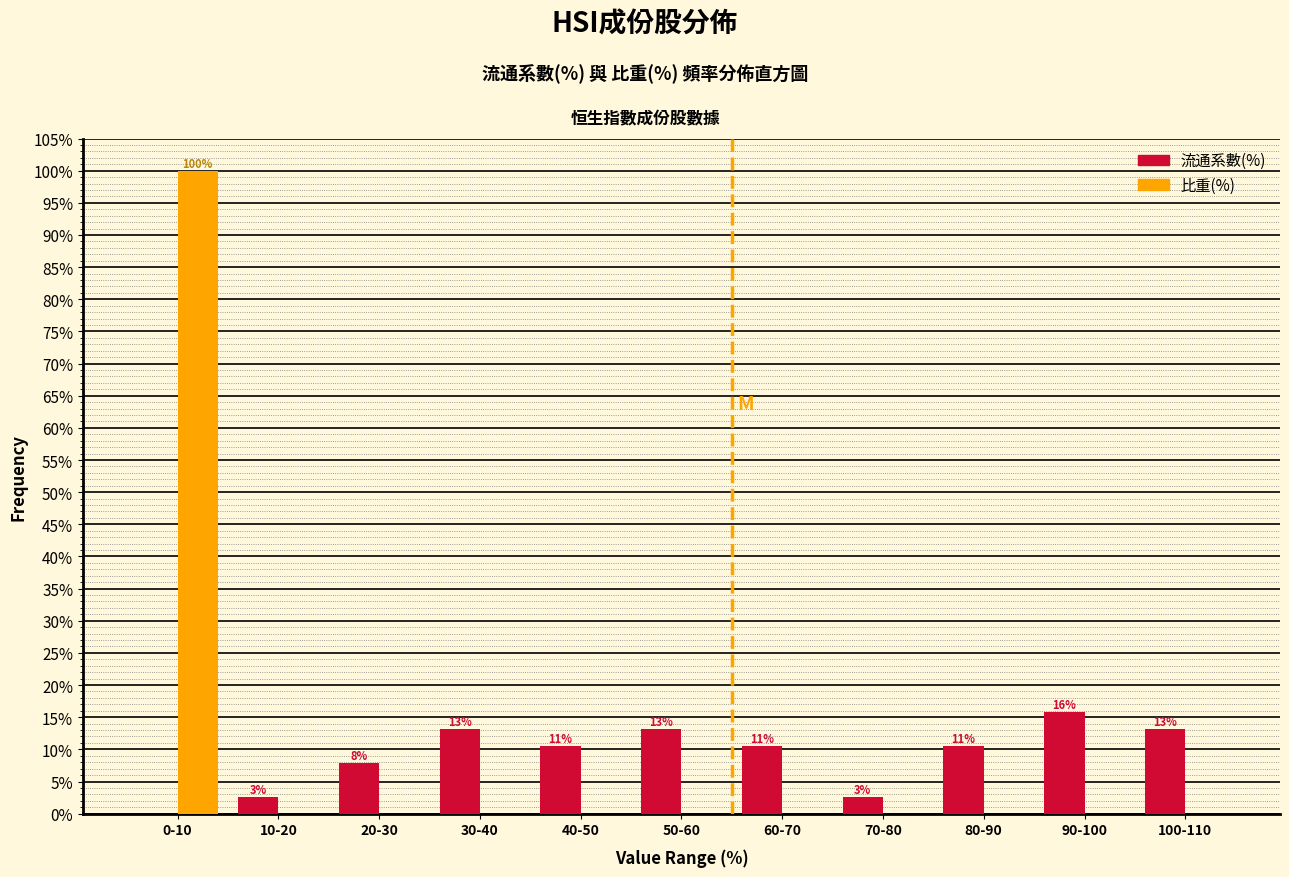

What are all the series names shown in the legend?

流通系數(%), 比重(%)